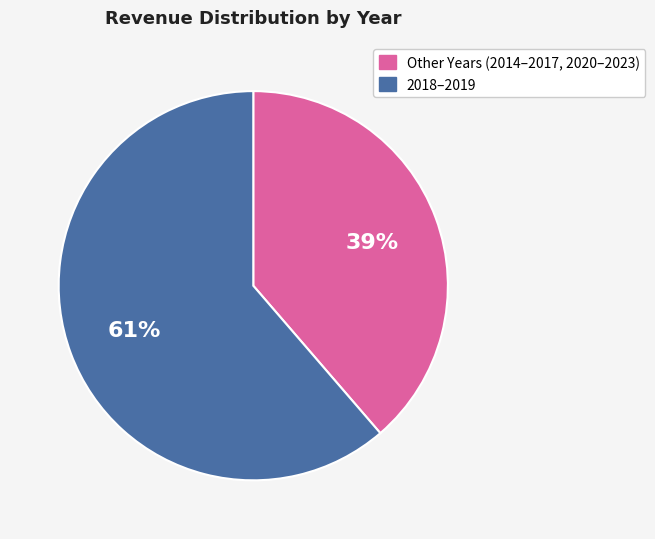

Is there a majority slice in this chart?

Yes